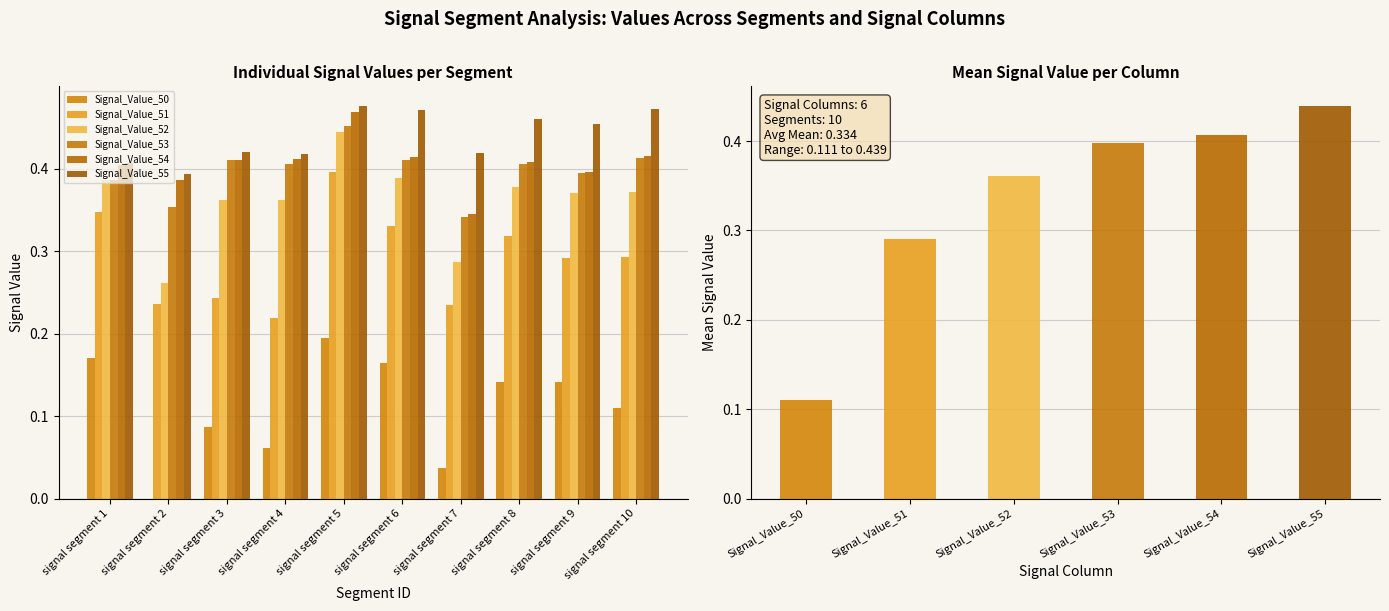

At which category does the chart reach its peak across all series?

signal segment 5